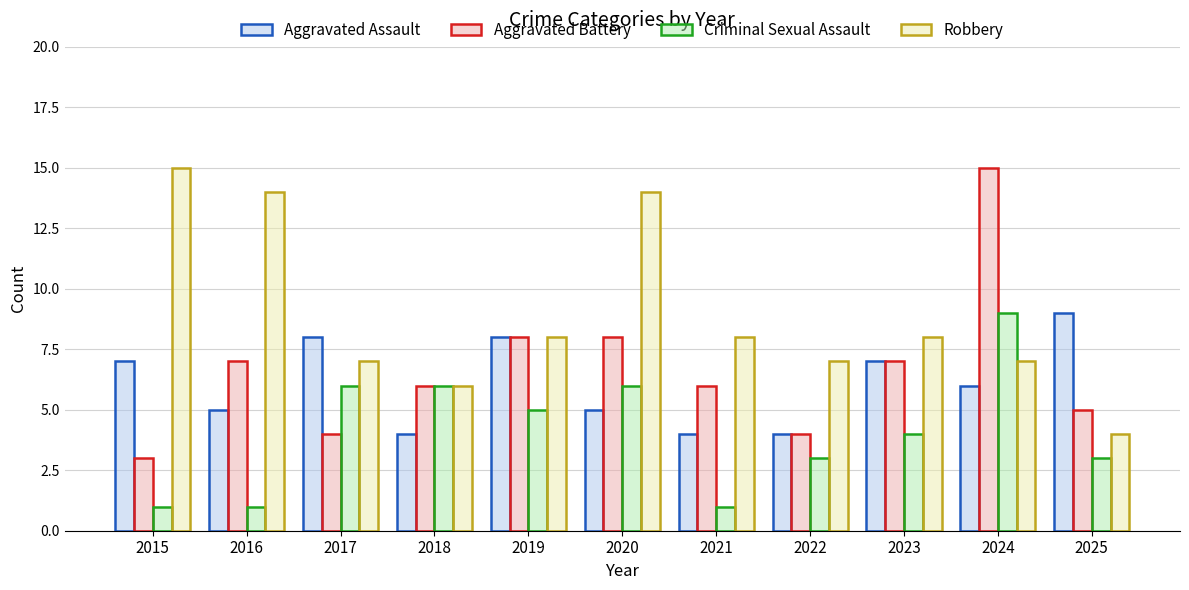

What is the smallest value displayed?

1